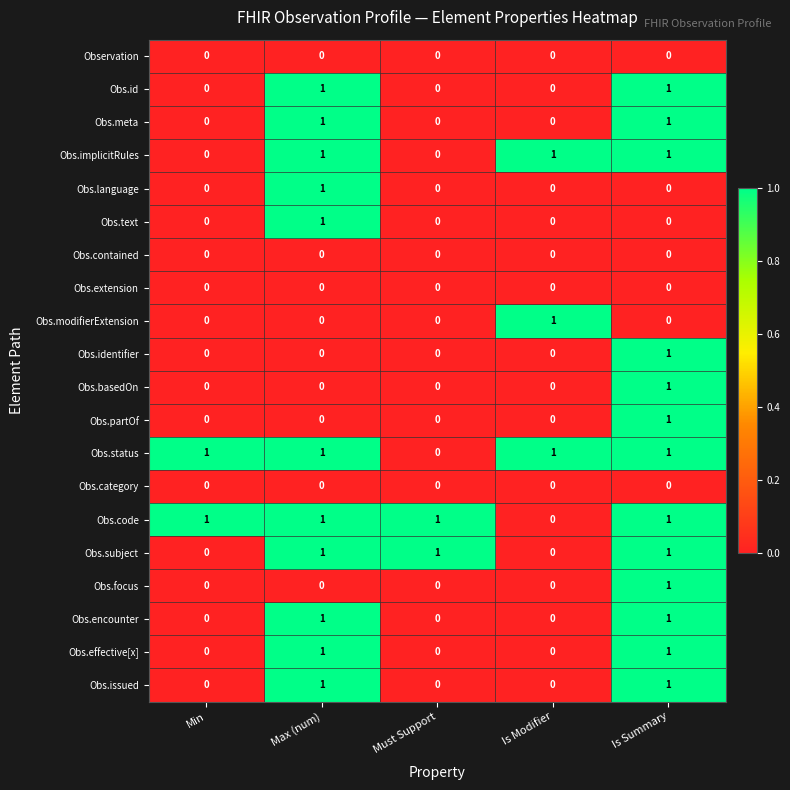

What is the spread (max minus min) of values at Is Summary?

1